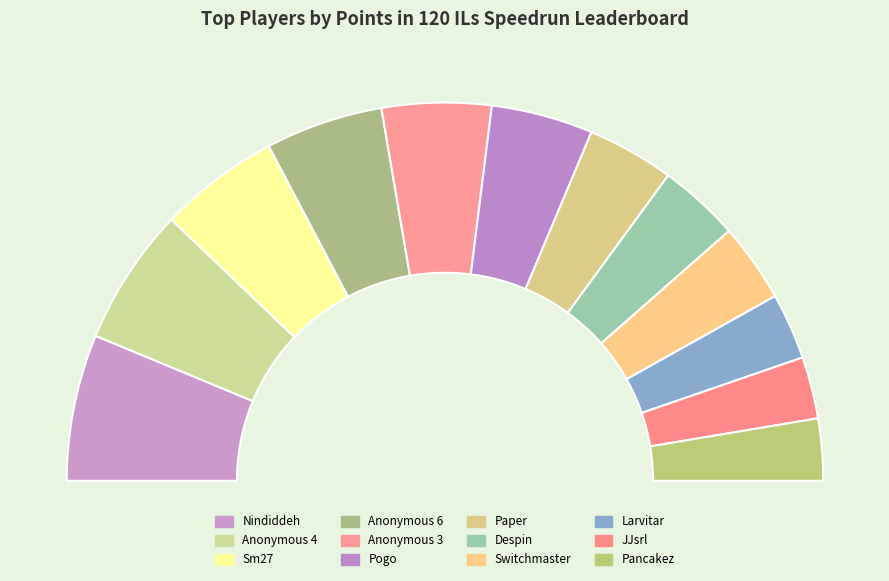

Which category has the biggest portion of the pie?

Nindiddeh